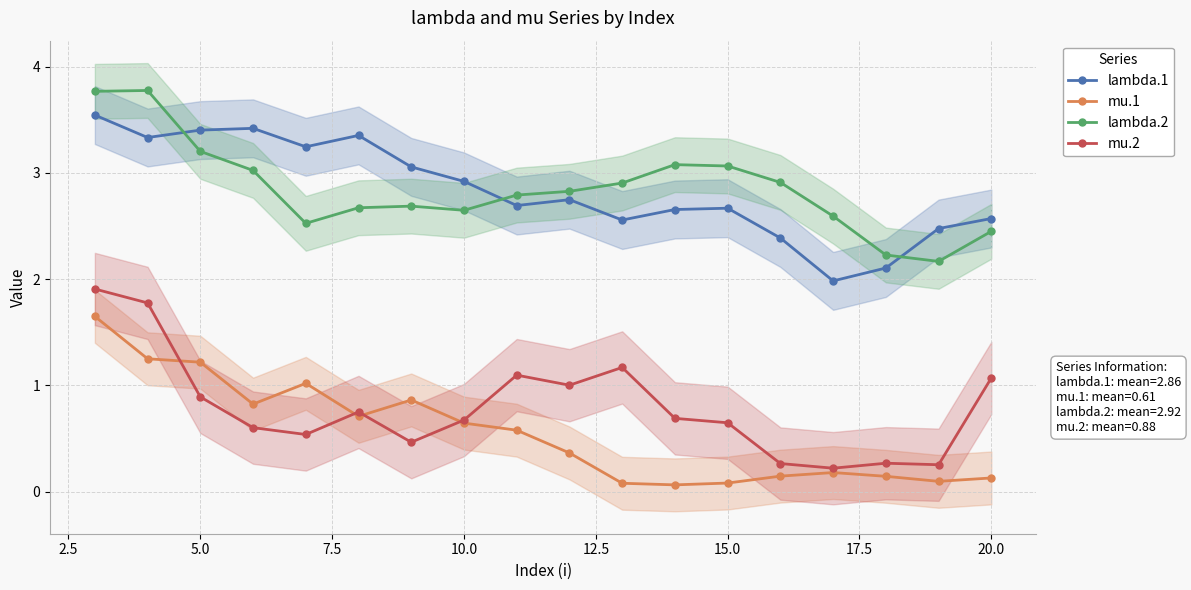

Count the number of data series in this chart.

4